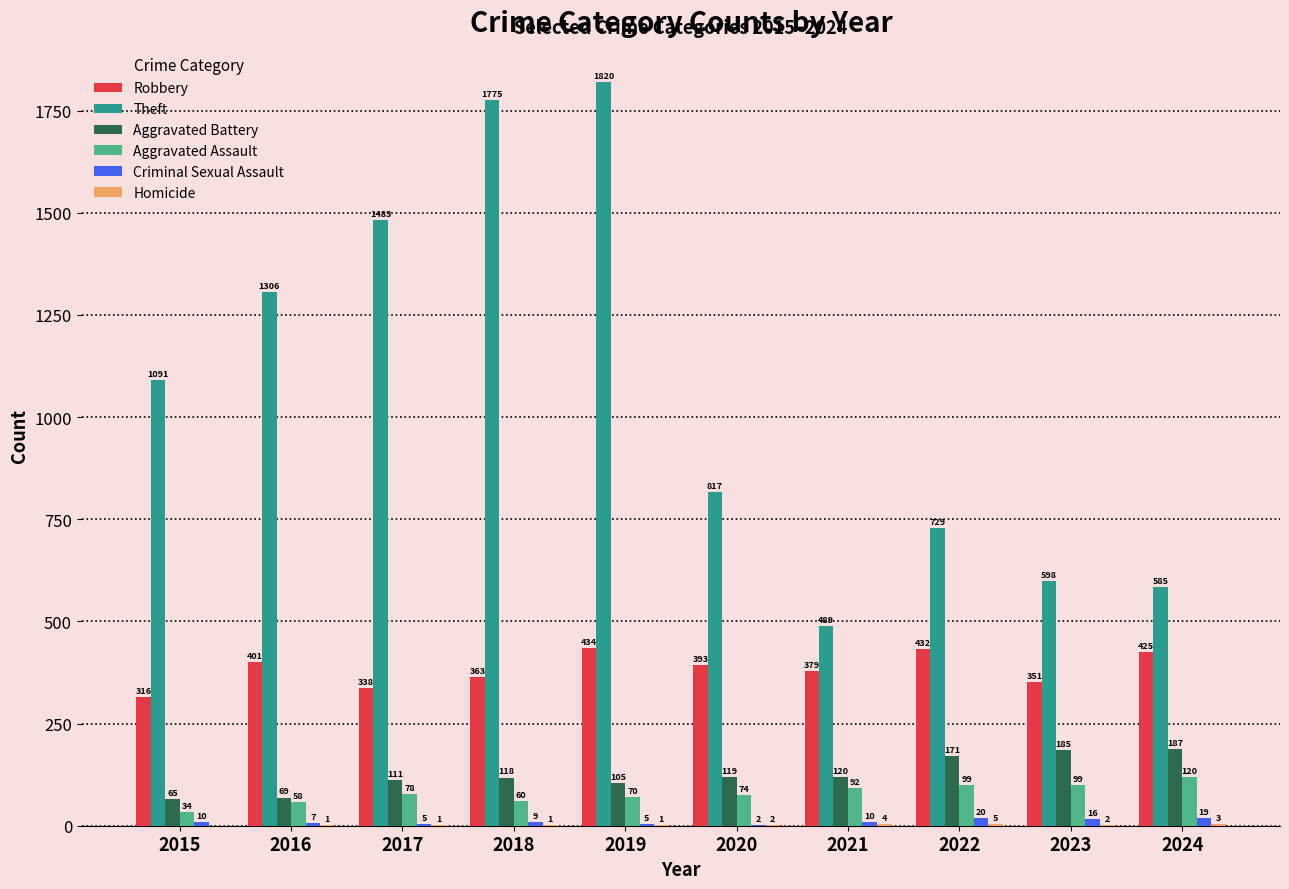

Which series has the largest total across all categories?

Theft